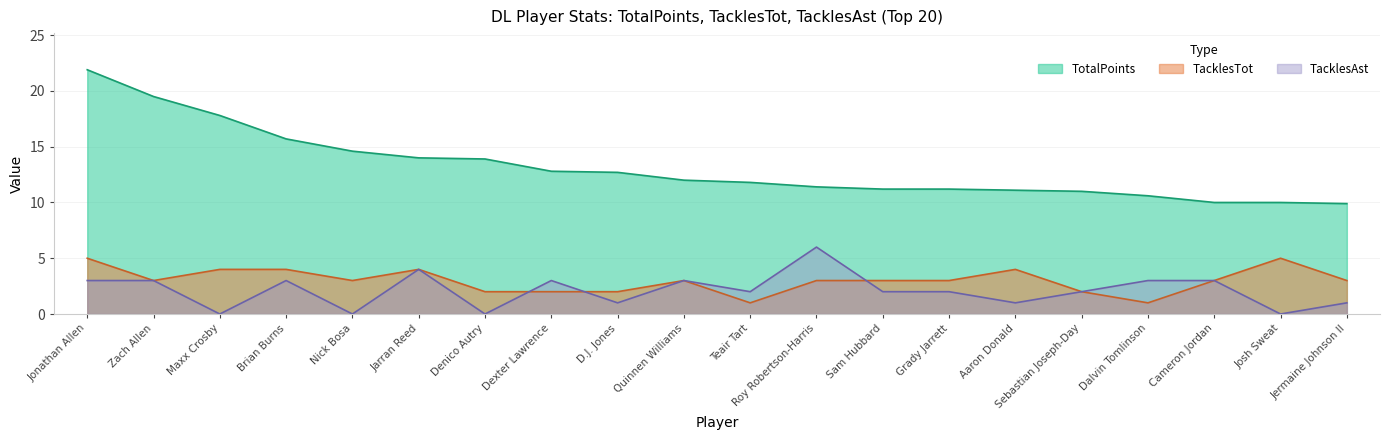

True or false: TacklesTot and TotalPoints intersect in this chart.

False